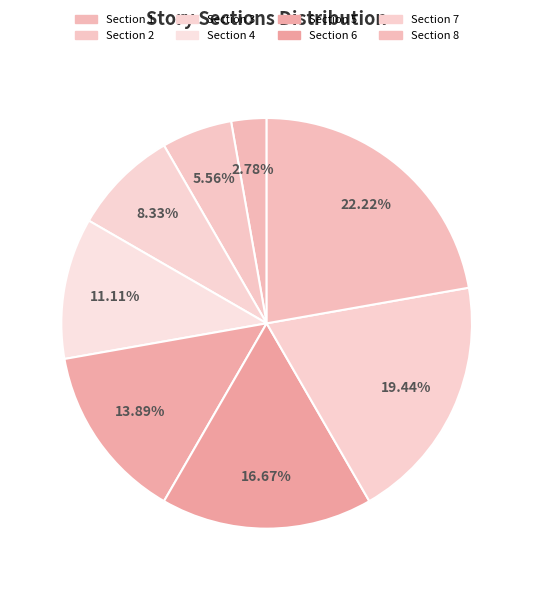

To the nearest percent, what percentage of the pie is Section 1?

3%